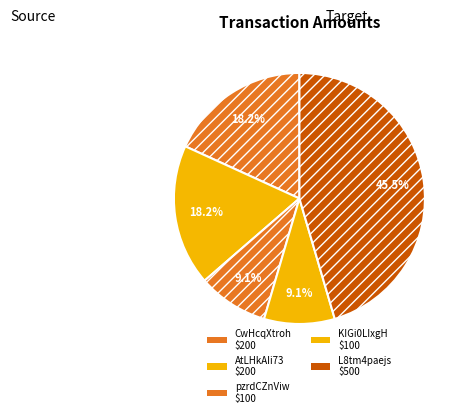

What is the smallest slice in the pie chart?

pzrdCZnViw